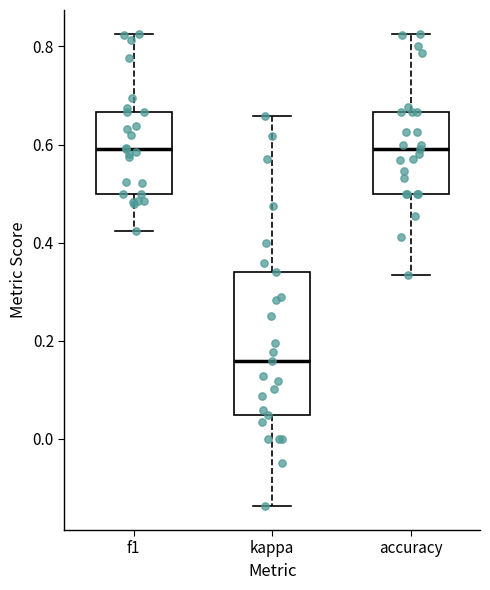

Reading left to right, transcribe this box plot: for each box, give where its median line is, the range the box spans, and where its two whiskers end, as read against the y-axis. The values are not printed on the chart, so give them approximately, as read against the axis.

f1: median 0.60, box 0.50 to 0.66, whiskers 0.42 to 0.82
kappa: median 0.16, box 0.04 to 0.34, whiskers -0.14 to 0.66
accuracy: median 0.60, box 0.50 to 0.66, whiskers 0.34 to 0.82